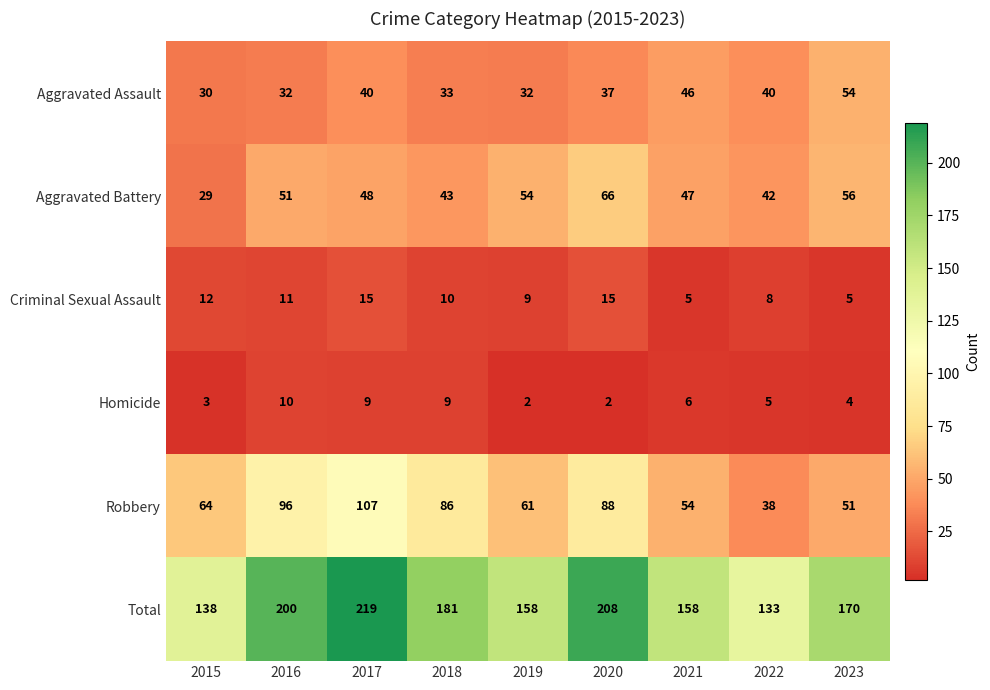

True or false: Homicide has a value of 5 at 2015.

False